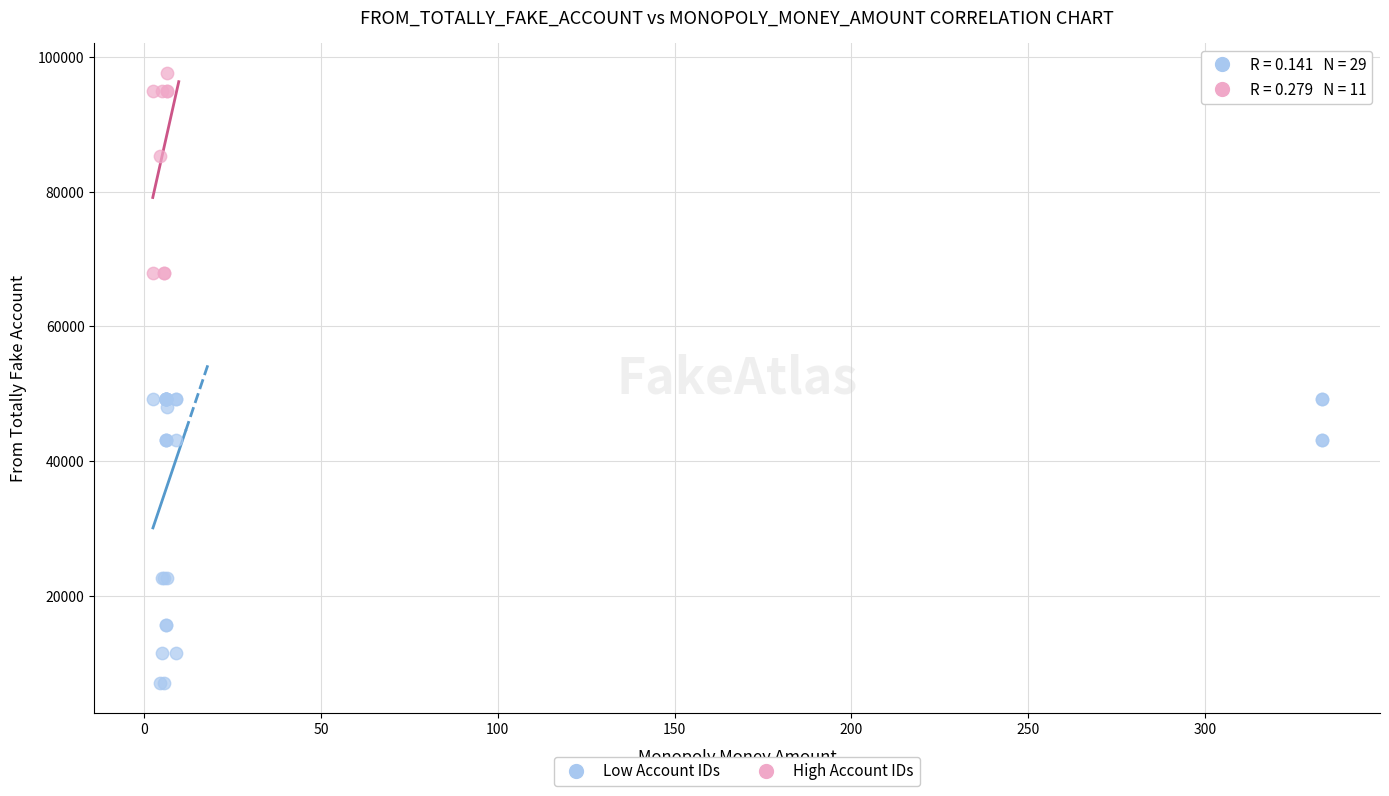

Which series has the largest Y range (max minus min)?

Low Account IDs